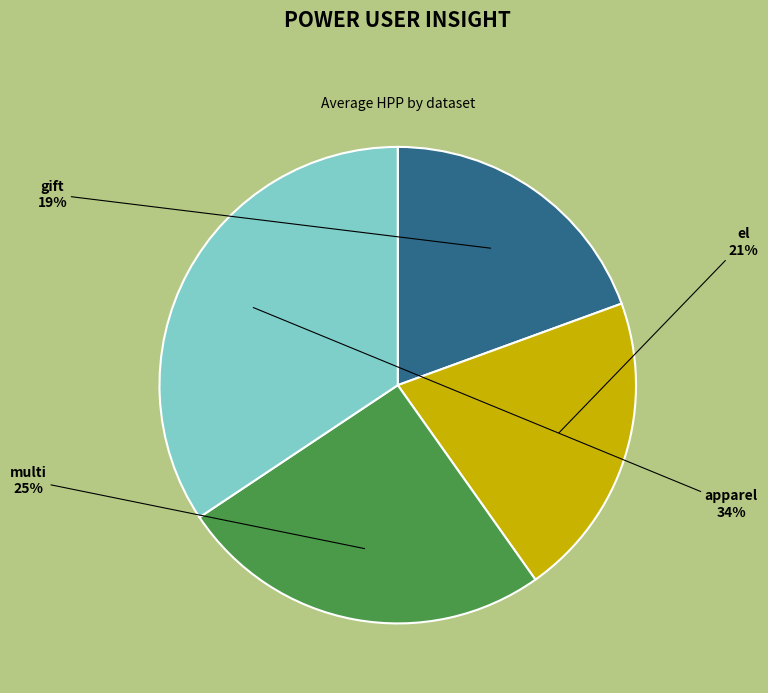

How many slices are in this pie chart?

4